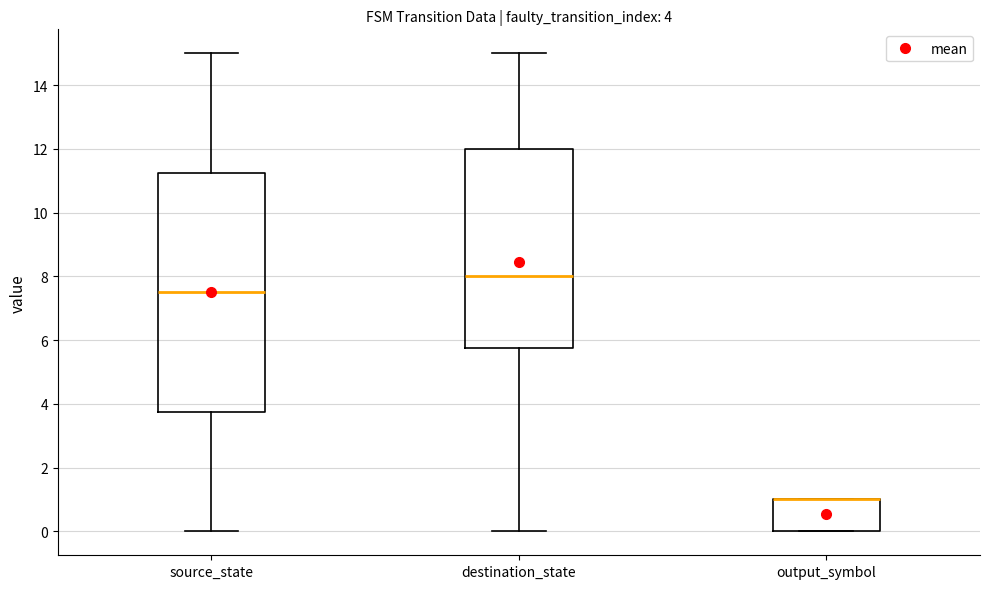

Comparing the boxes themselves (not the whiskers), which one is the tallest?

source_state